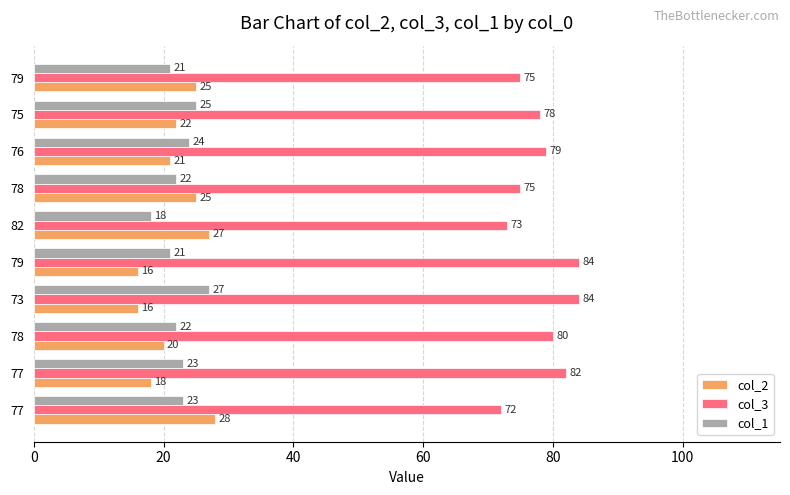

What are all the series names shown in the legend?

col_2, col_3, col_1